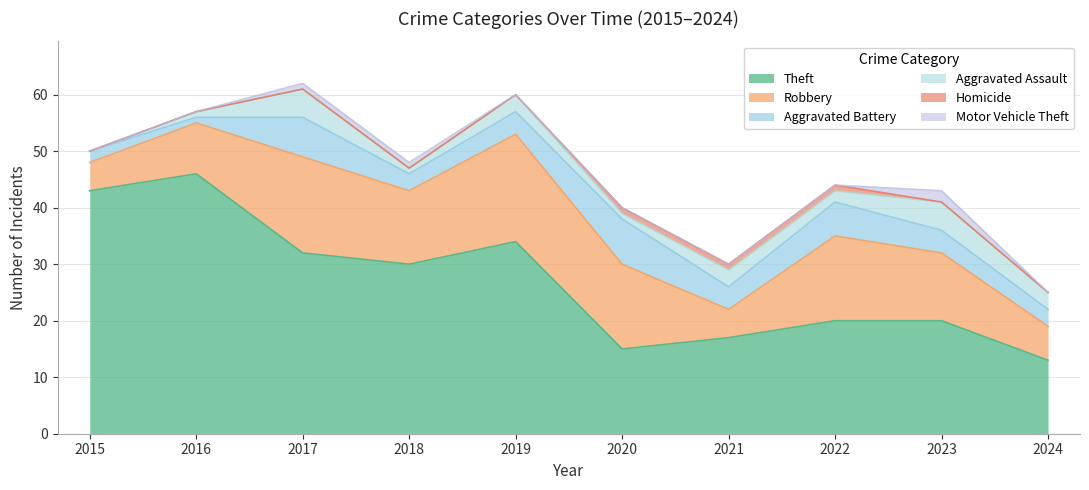

Which series has the largest total across all categories?

Theft